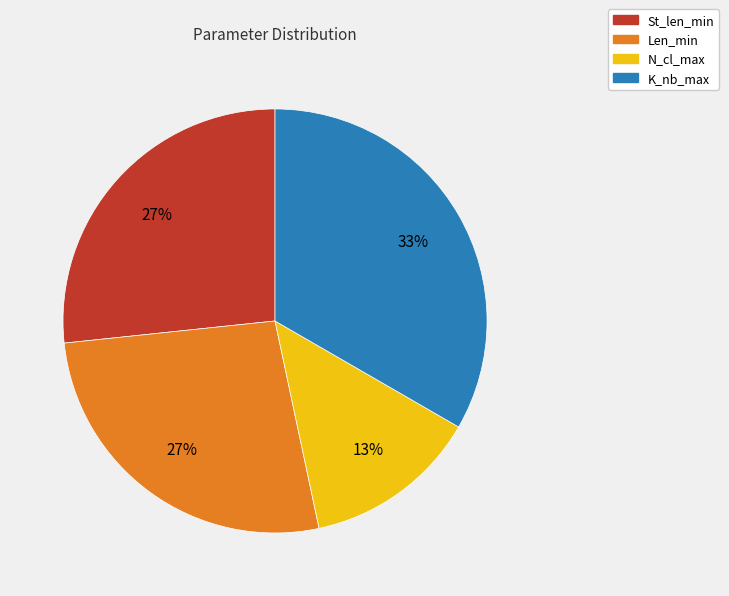

How many slices are in this pie chart?

4